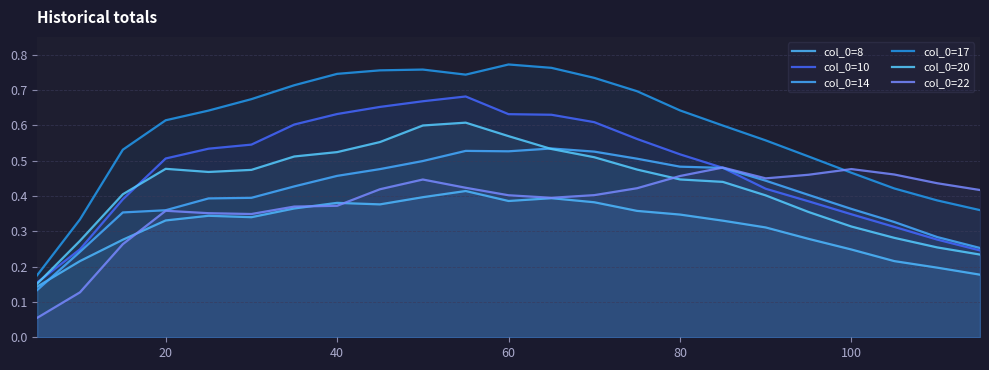

Read the col_0=14 value at 17.

0.4